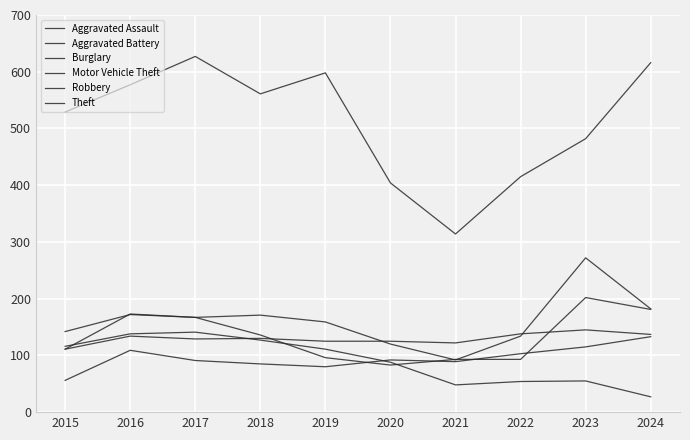

Count the number of data series in this chart.

6